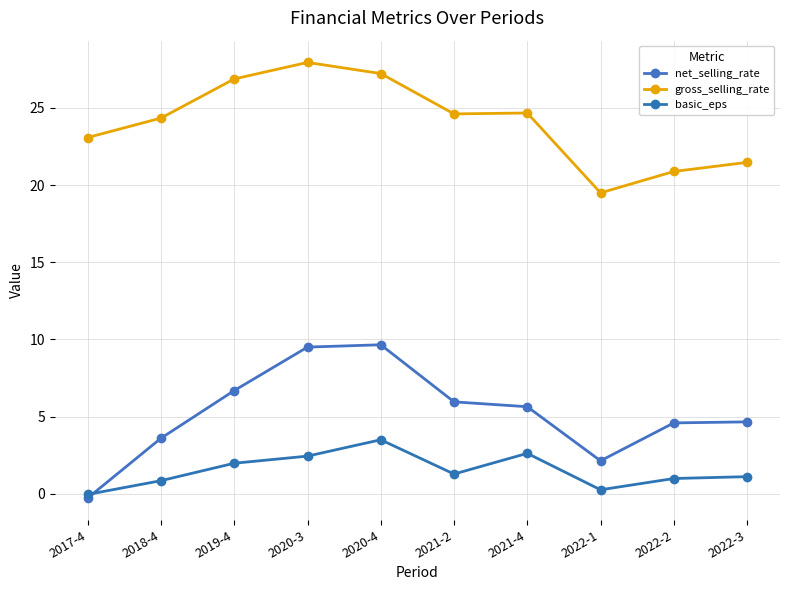

At which category is the sum across all series the highest?

2020-4